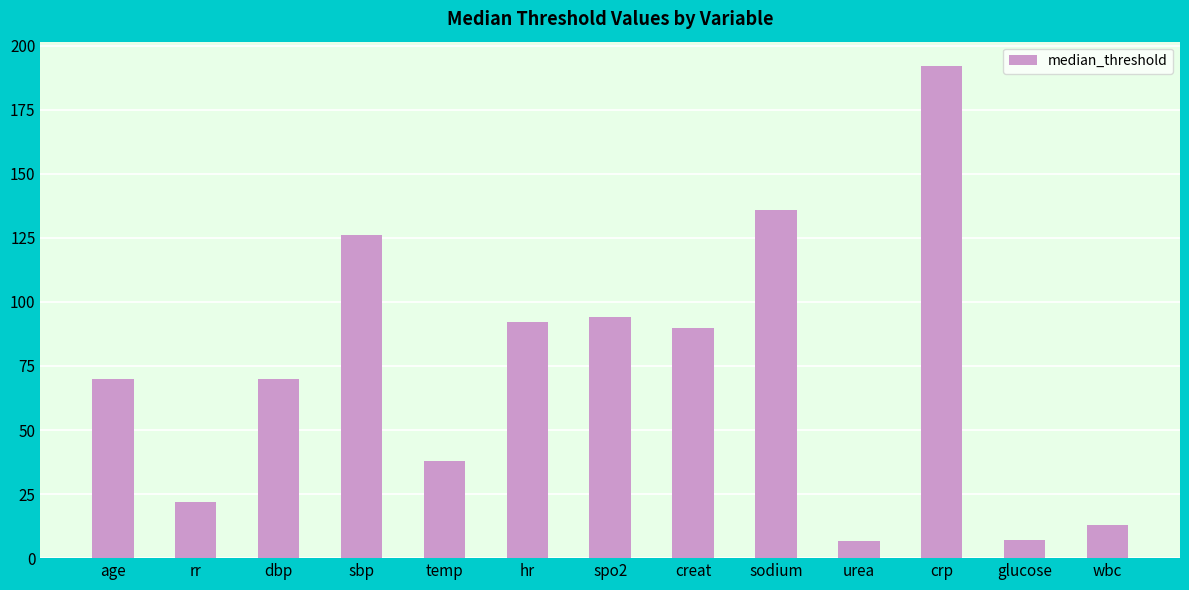

What value does the data have at sbp?

126.0